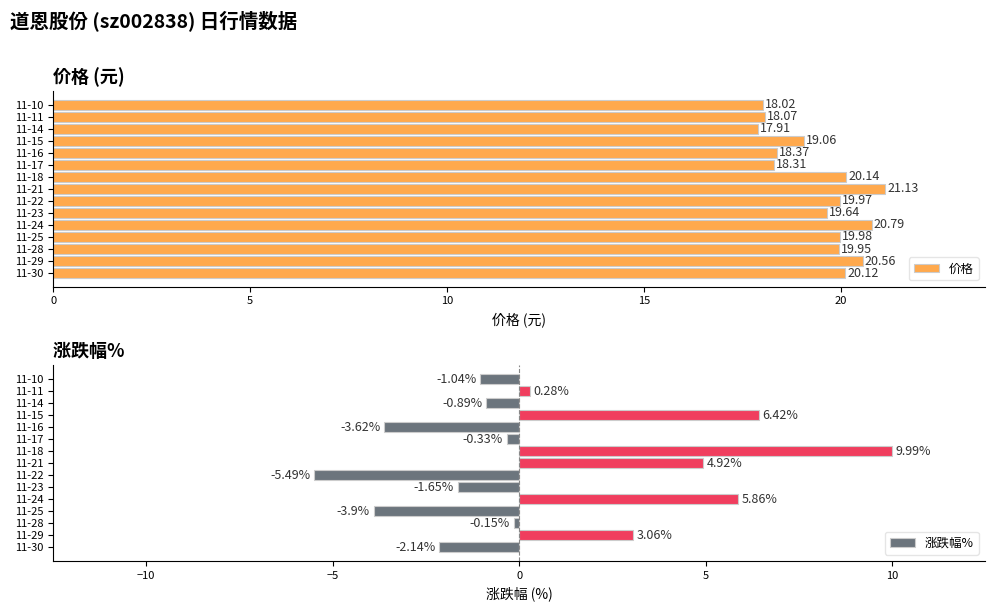

Reading right to left, transcribe all the data shown in this chart.

价格: 18.0	18.1	17.9	19.1	18.4	18.3	20.1	21.1	20.0	19.6	20.8	20.0	19.9	20.6	20.1
涨跌幅%: -1.0	0.3	-0.9	6.4	-3.6	-0.3	10.0	4.9	-5.5	-1.6	5.9	-3.9	-0.1	3.1	-2.1